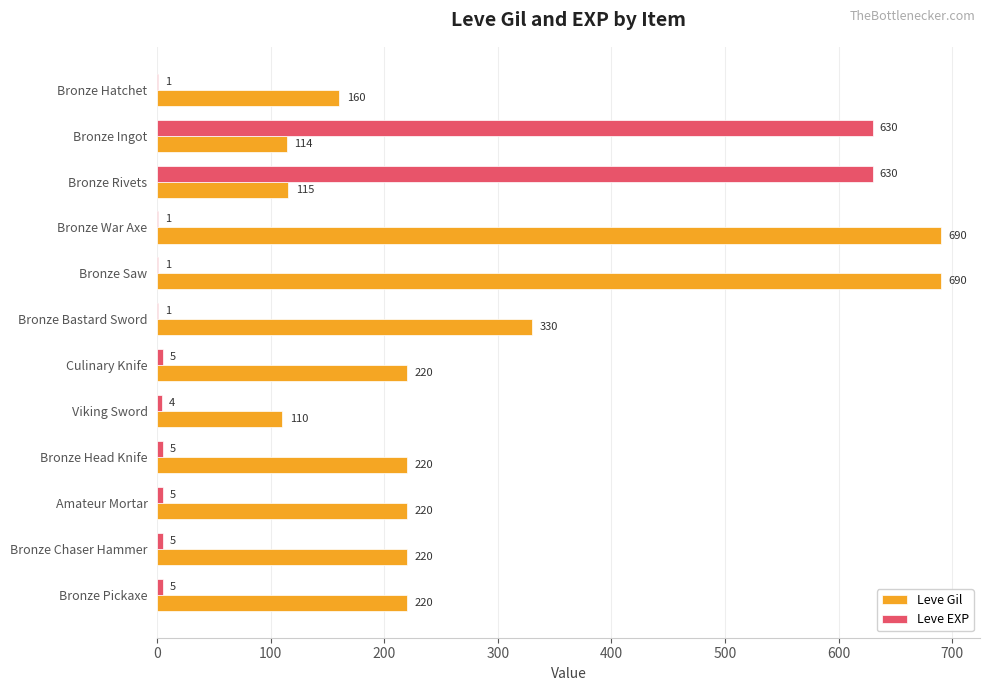

Is it true that Leve EXP equals 1010 at Bronze Rivets?

False